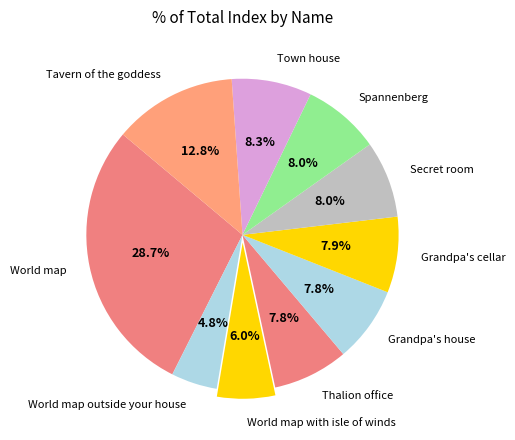

Combined, what portion of the pie is Thalion office and World map outside your house?

12.6%